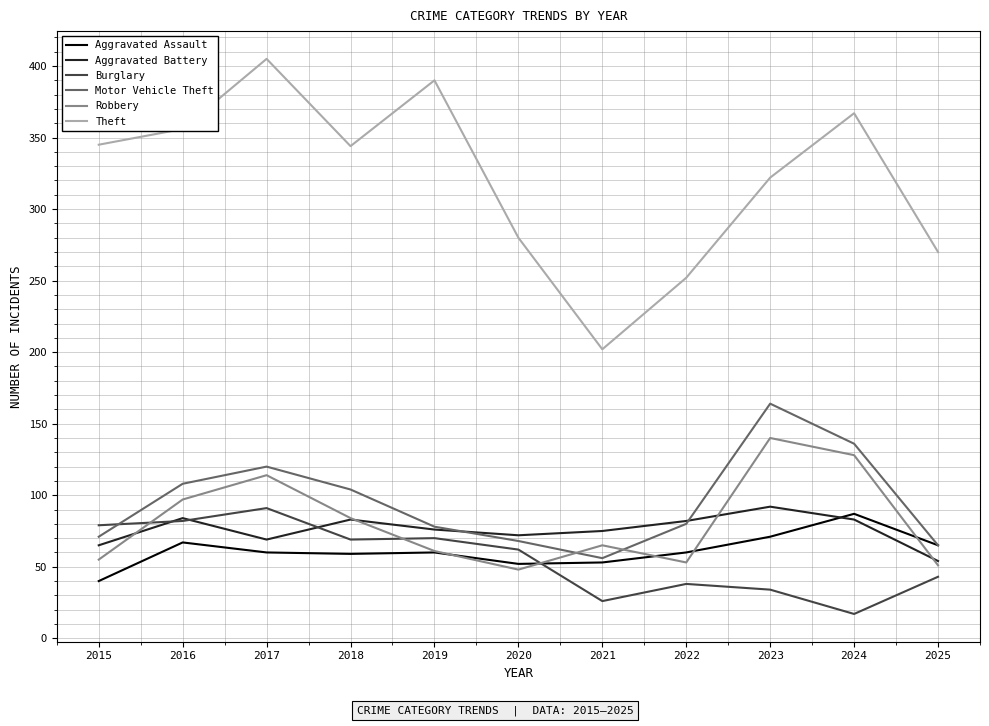

Read the Aggravated Assault value at 2016, to the nearest 5.

65